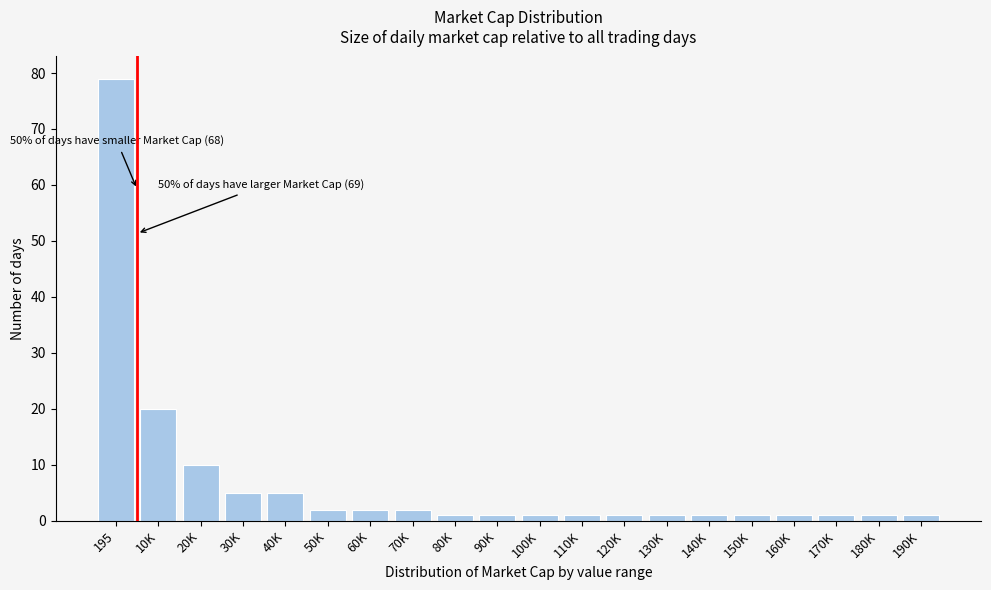

Reading left to right, transcribe all the data shown in this chart.

195=79	10K=20	20K=10	30K=5	40K=5	50K=2	60K=2	70K=2	80K=1	90K=1	100K=1	110K=1	120K=1	130K=1	140K=1	150K=1	160K=1	170K=1	180K=1	190K=1